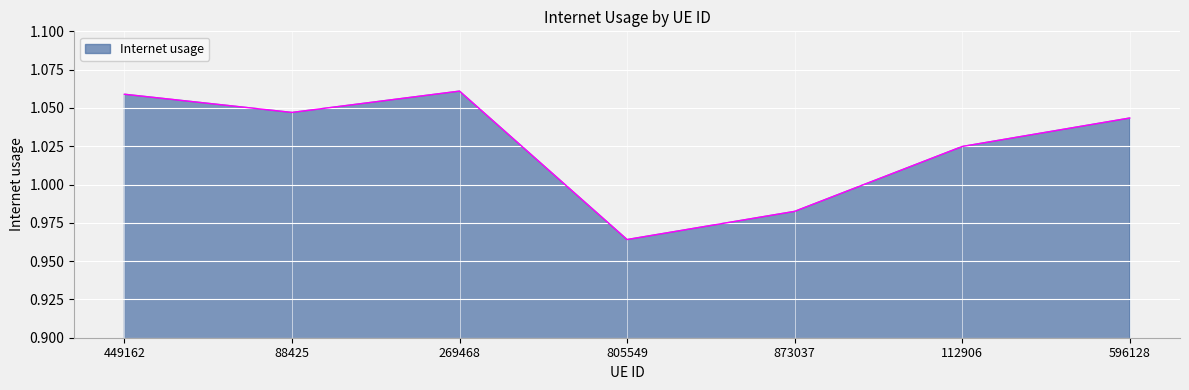

At which category does the chart reach its minimum across all series?

805549